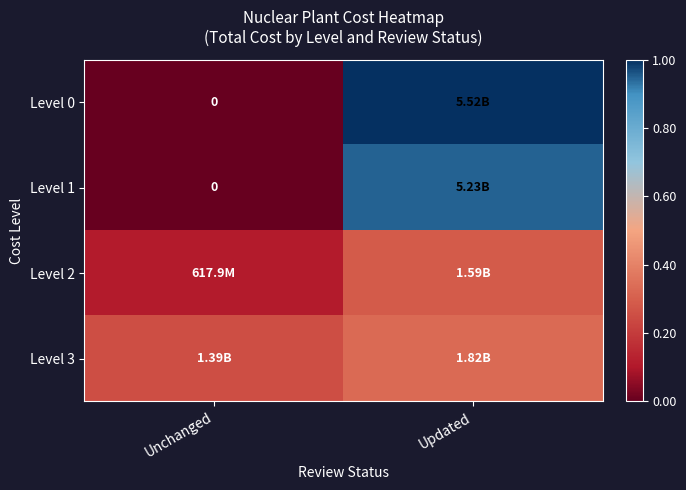

True or false: Level 1 has a value of 0.0 at Unchanged.

True